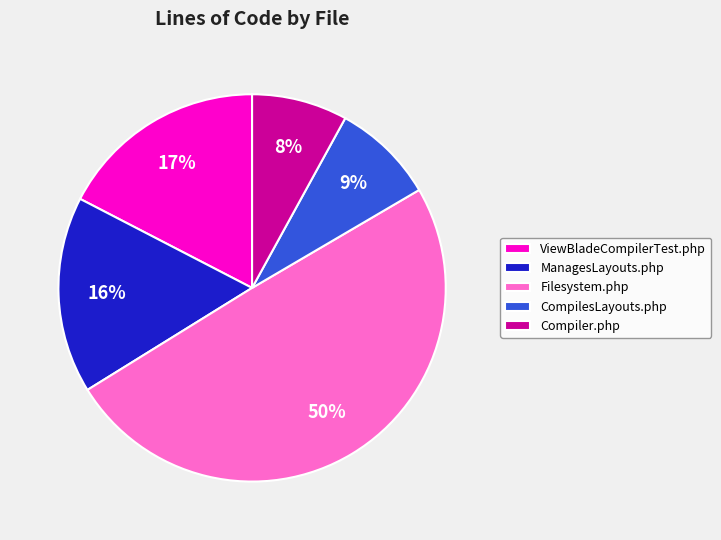

Which slice is the largest?

Filesystem.php